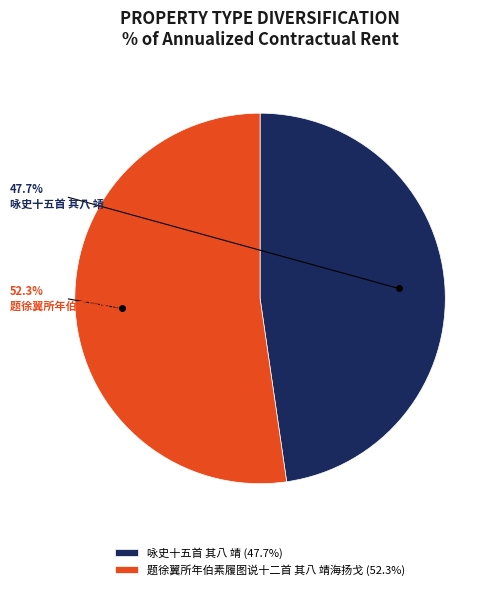

To the nearest percent, what portion does 题徐翼所年伯素履图说十二首 其八 靖海扬戈 represent?

52%